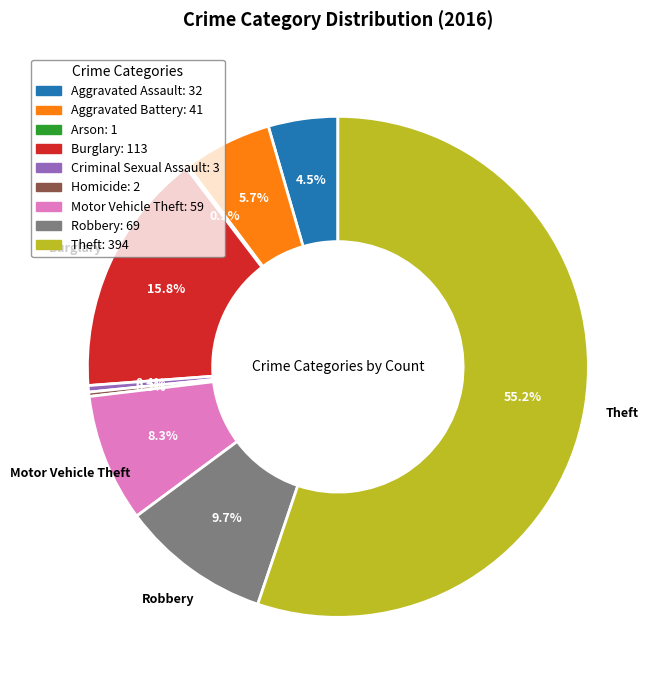

Approximately how many times larger is the value at Homicide compared to Criminal Sexual Assault?

0.7